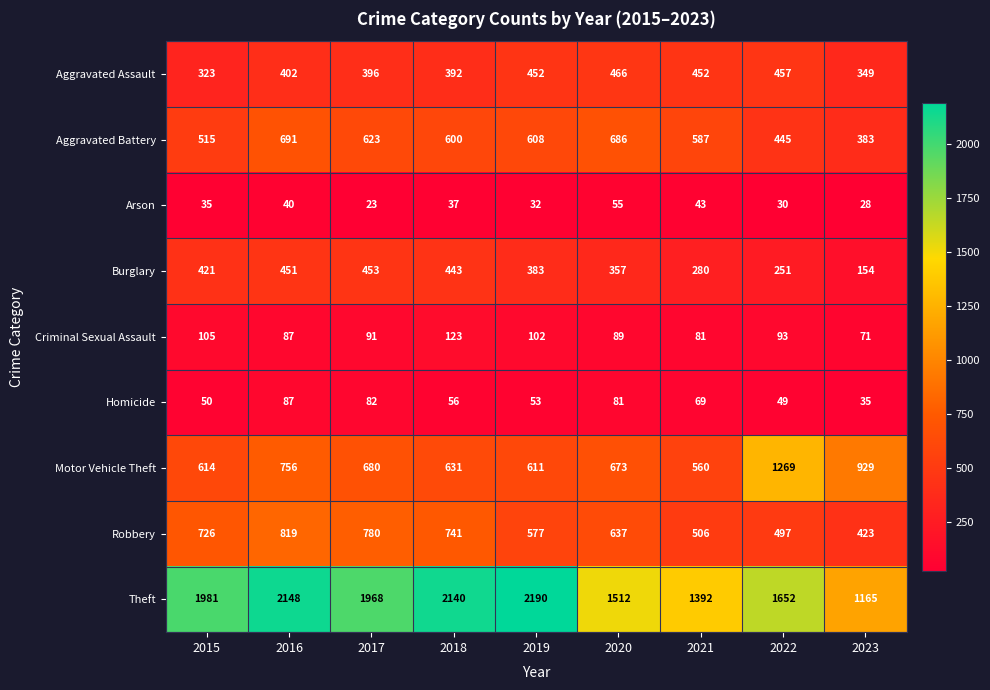

At 2018, list the series in order from smallest to largest.

Arson, Homicide, Criminal Sexual Assault, Aggravated Assault, Burglary, Aggravated Battery, Motor Vehicle Theft, Robbery, Theft